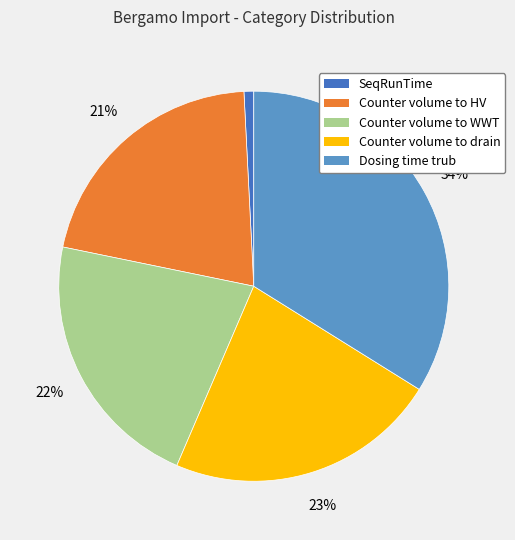

Combined, do Counter volume to HV and Counter volume to WWT account for over 50%?

No